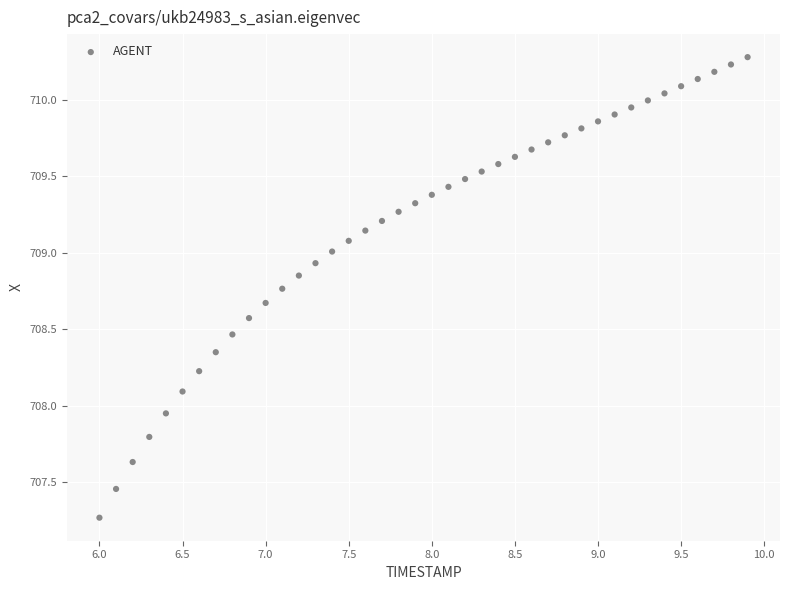

What is the range of X values (max minus min)?

3.9